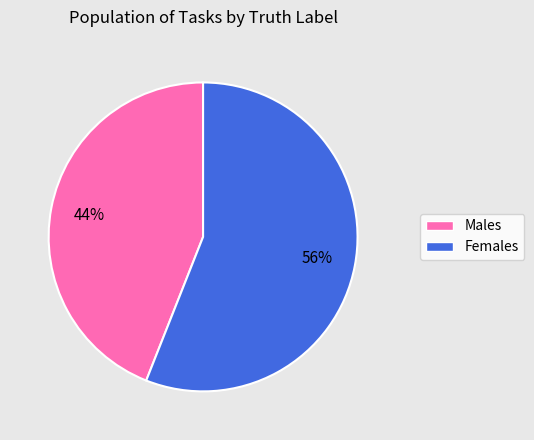

To the nearest percent, what is the average slice percentage?

50%